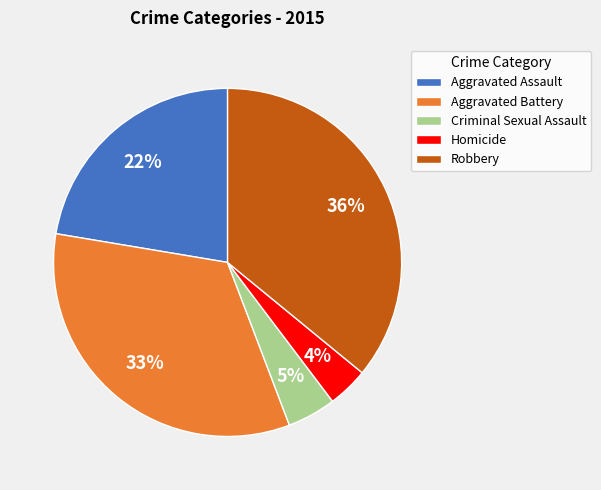

To the nearest percent, what percentage of the pie is Robbery?

36%